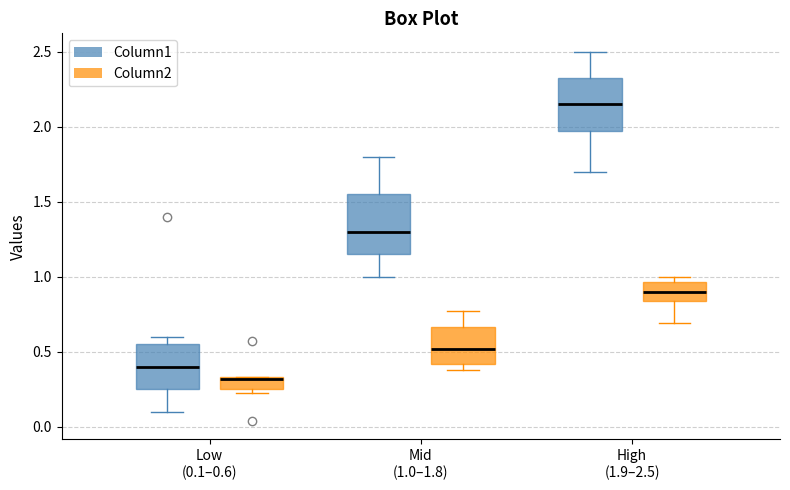

Comparing the boxes themselves (not the whiskers), which one is the tallest?

Mid (1.0–1.8) (Column1)